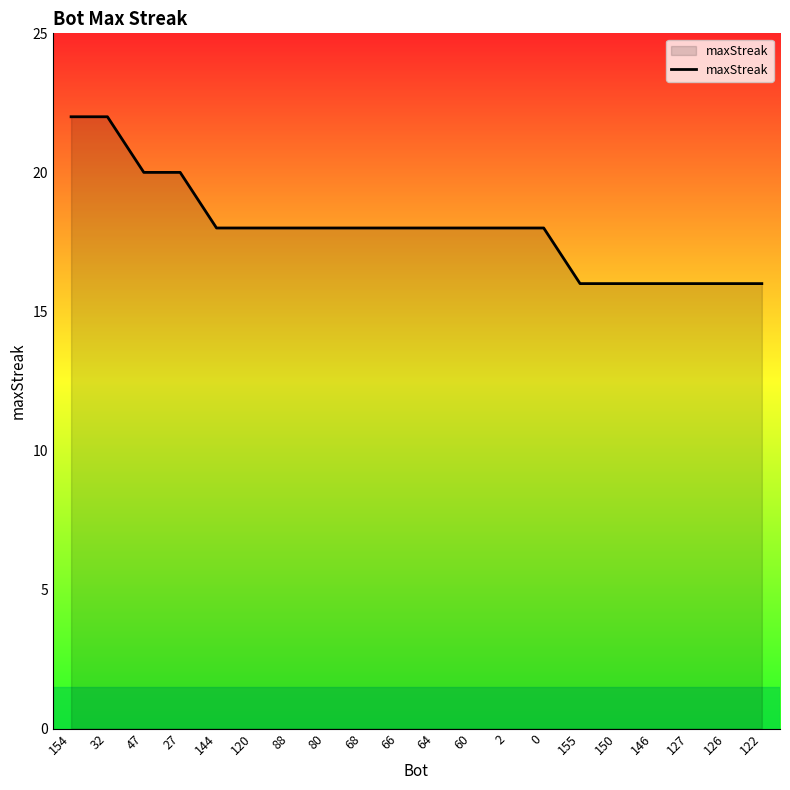

Is it true that the value at 127 is 16?

True